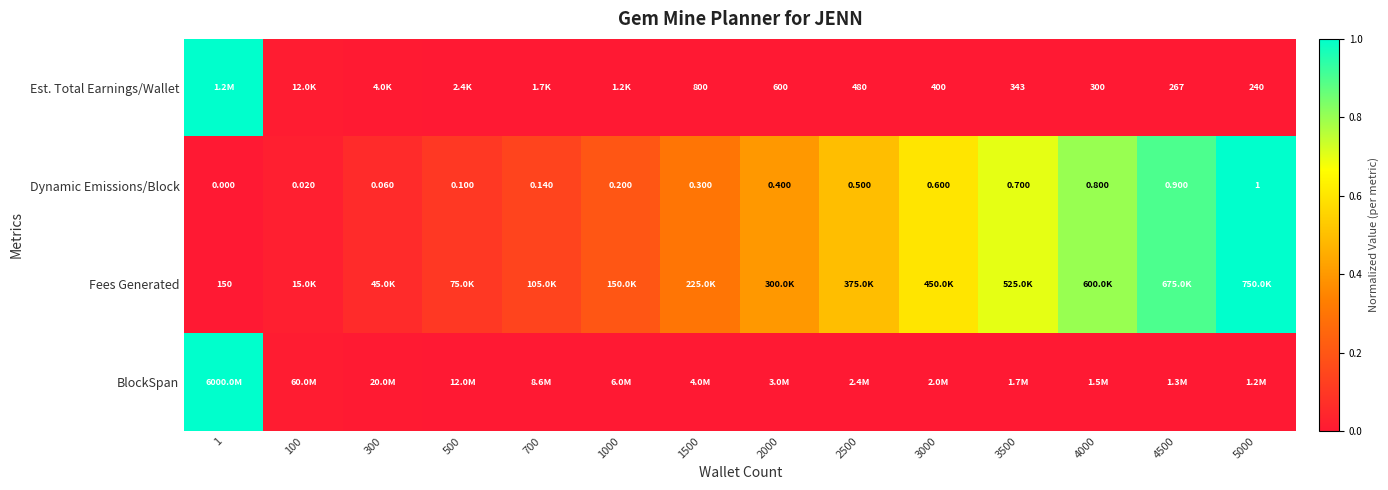

How many values in Est. Total Earnings/Wallet are above zero?

13